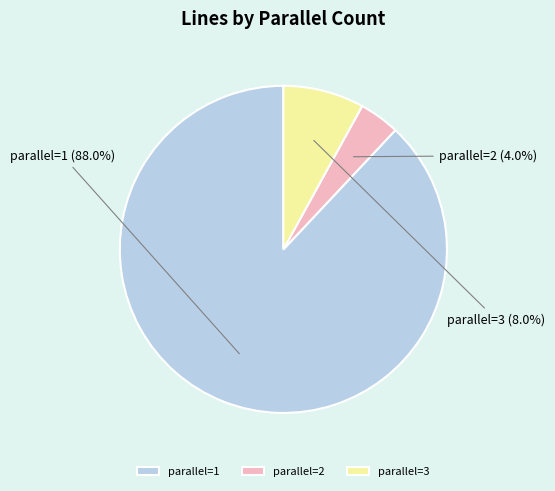

Which slice is the largest?

parallel=1